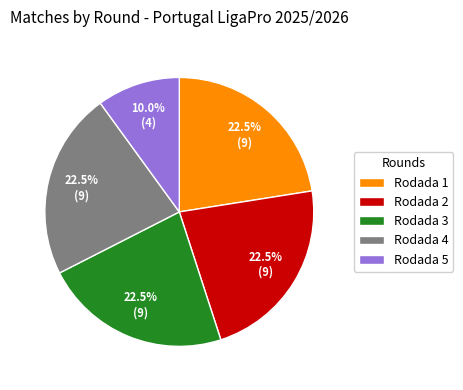

Which has a higher value, Rodada 1 or Rodada 5?

Rodada 1